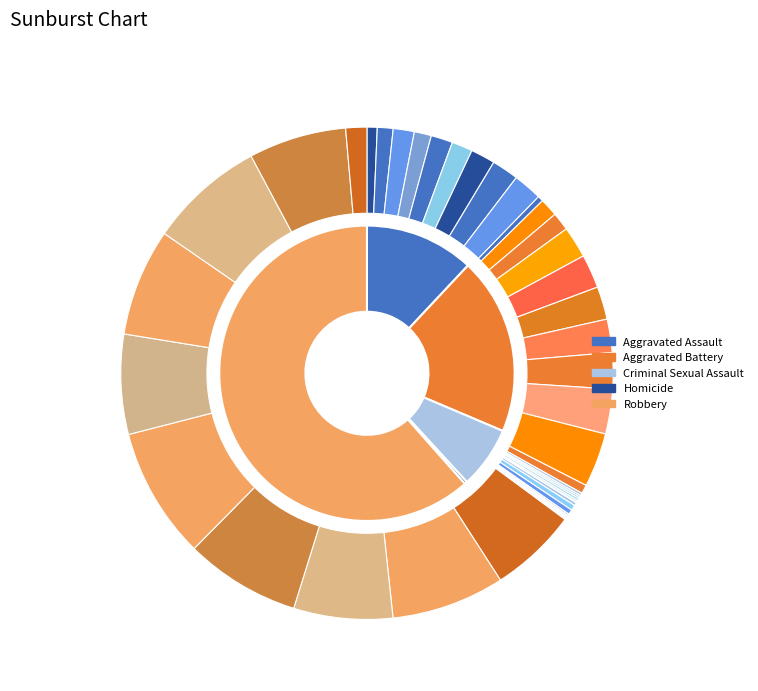

Do 9 and 5 together represent more than half of the pie?

No